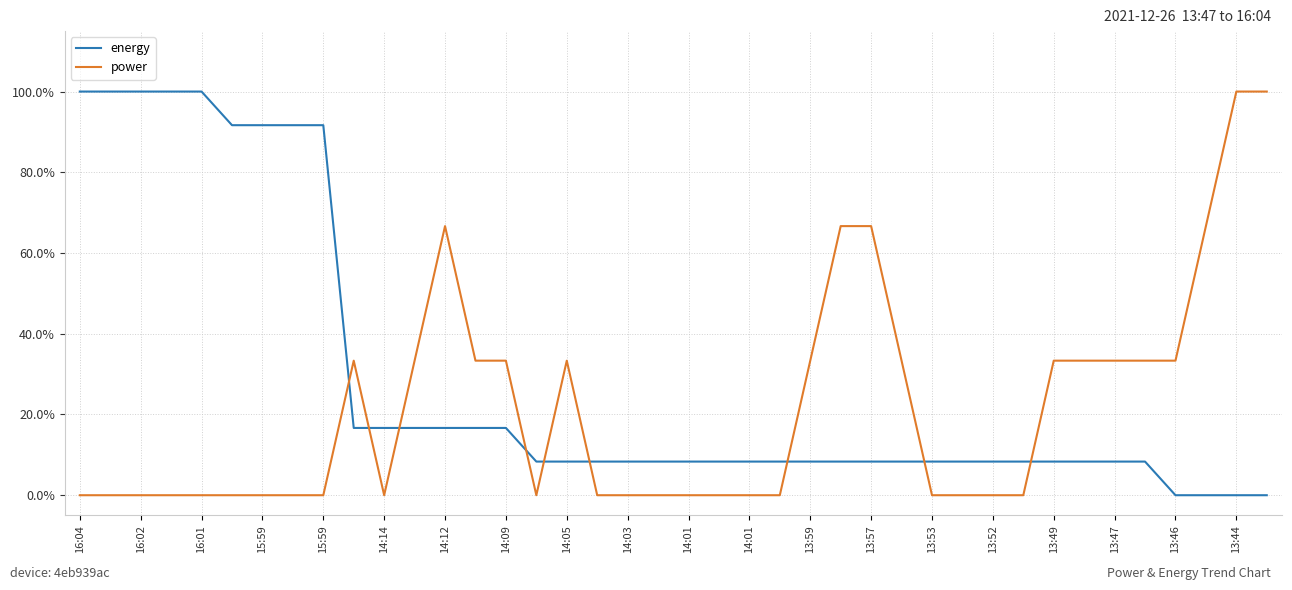

What is the difference between the maximum and minimum values in the energy series?

100.0